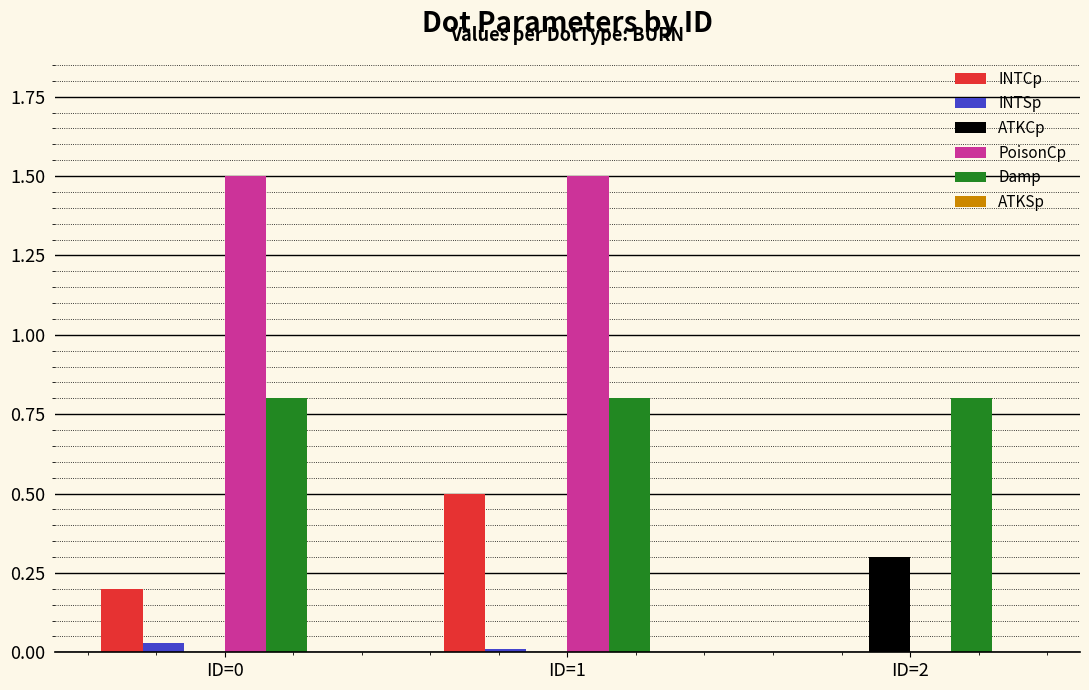

Is the value of INTSp at ID=2 greater than the value of PoisonCp at ID=0?

No